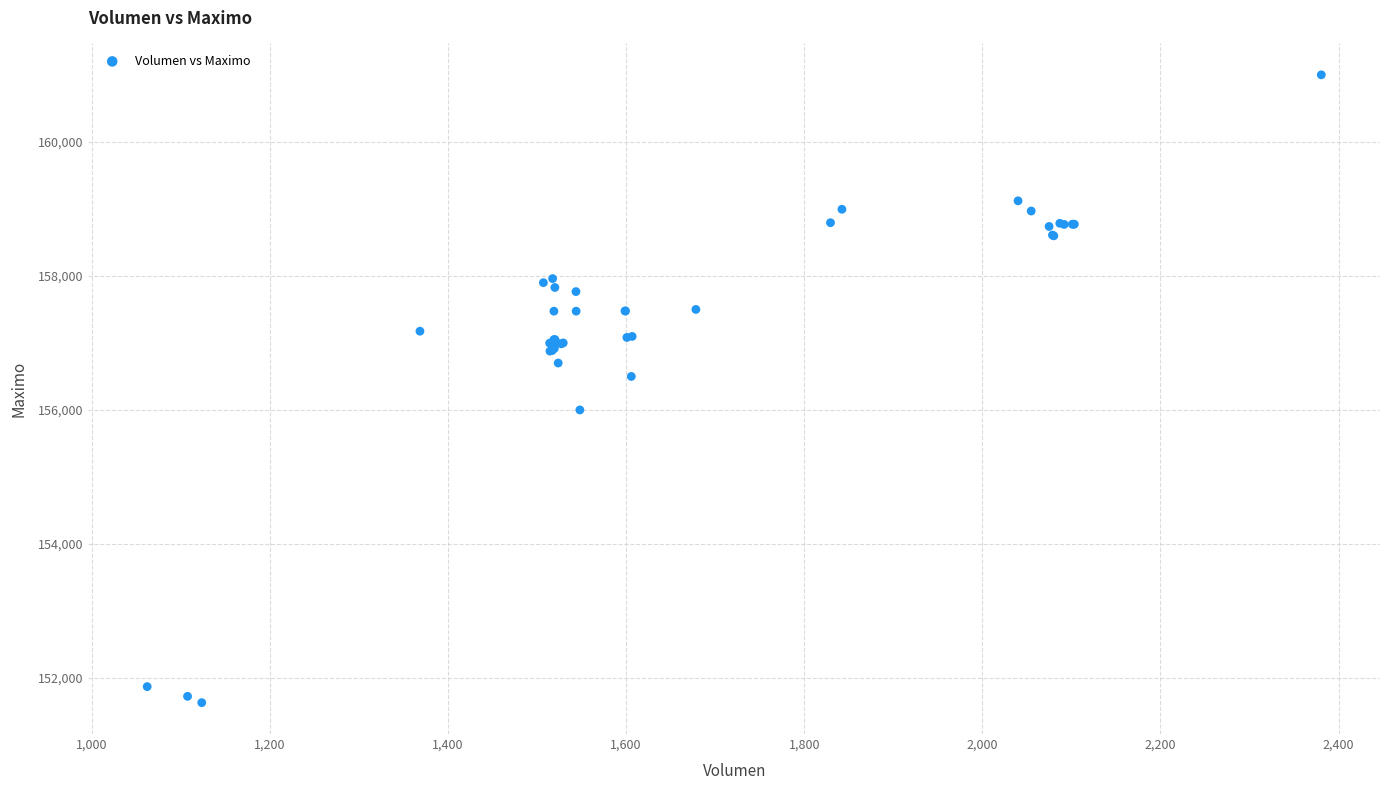

What Y value in the scatter plot is closest to 156316?

156500